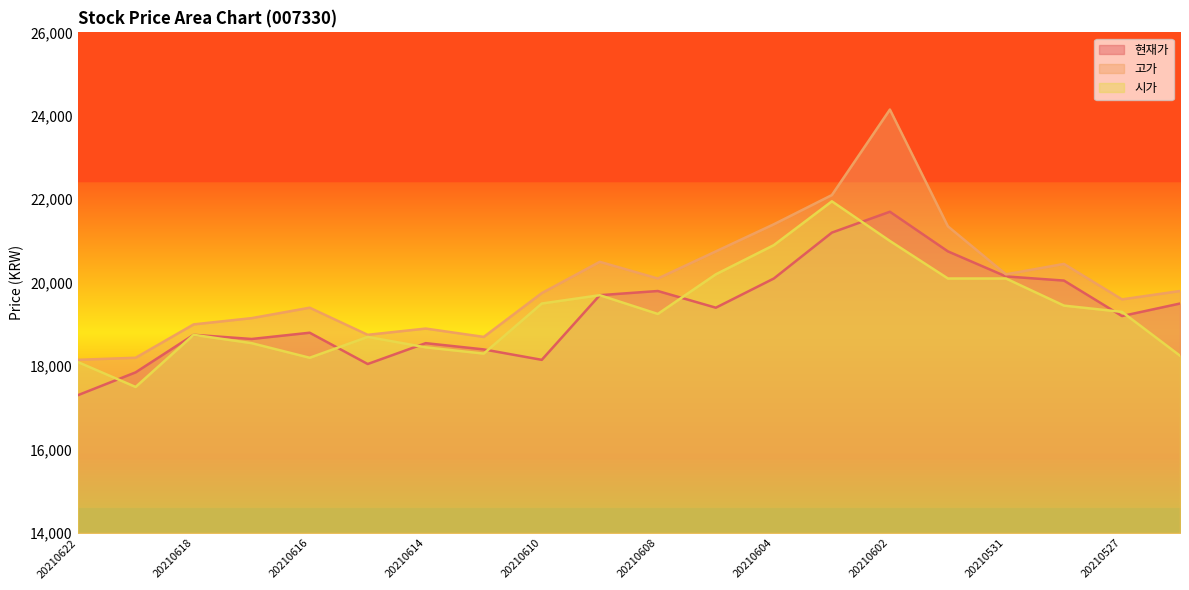

At which category does 시가 reach its first local valley?

20210621